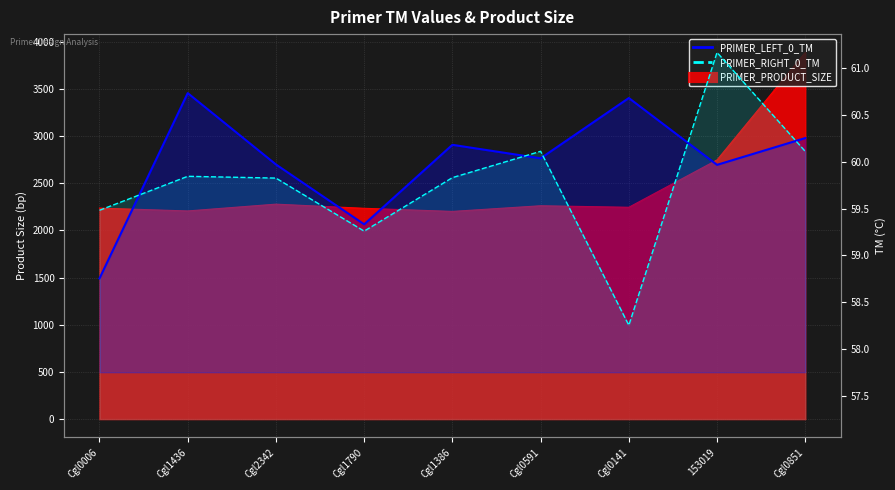

What are all the series names shown in the legend?

PRIMER_LEFT_0_TM, PRIMER_RIGHT_0_TM, PRIMER_PRODUCT_SIZE